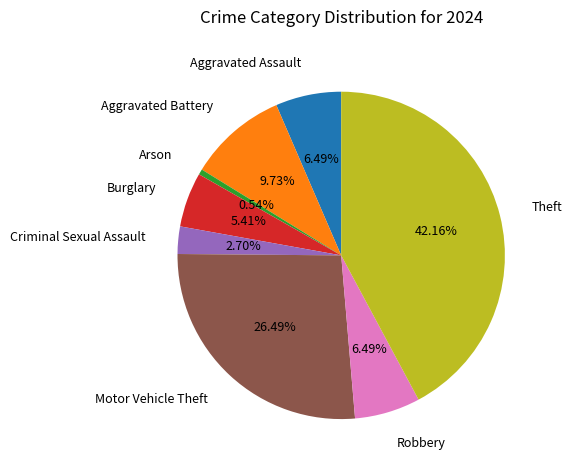

Is there a majority slice in this chart?

No